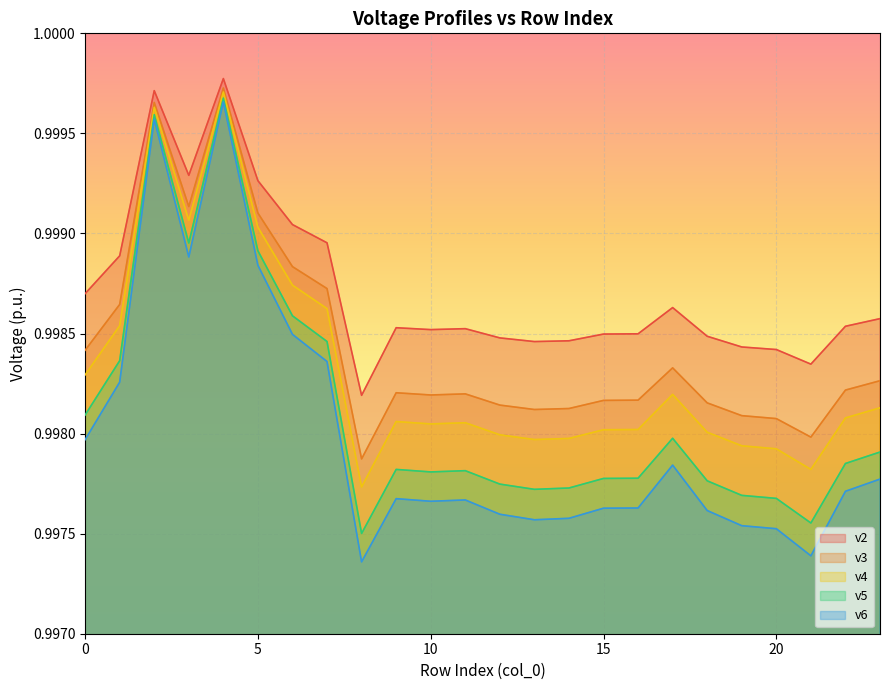

Is it true that v5 equals 1.0 at 16?

True